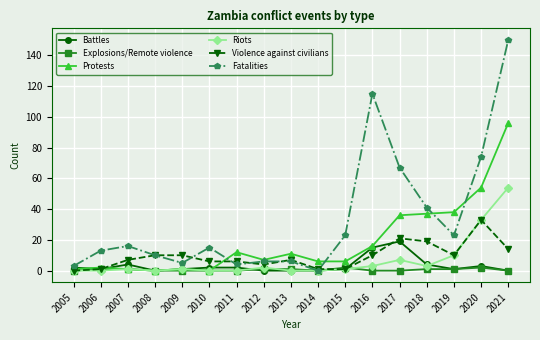

What is the difference between the highest and lowest values at 2009?

10